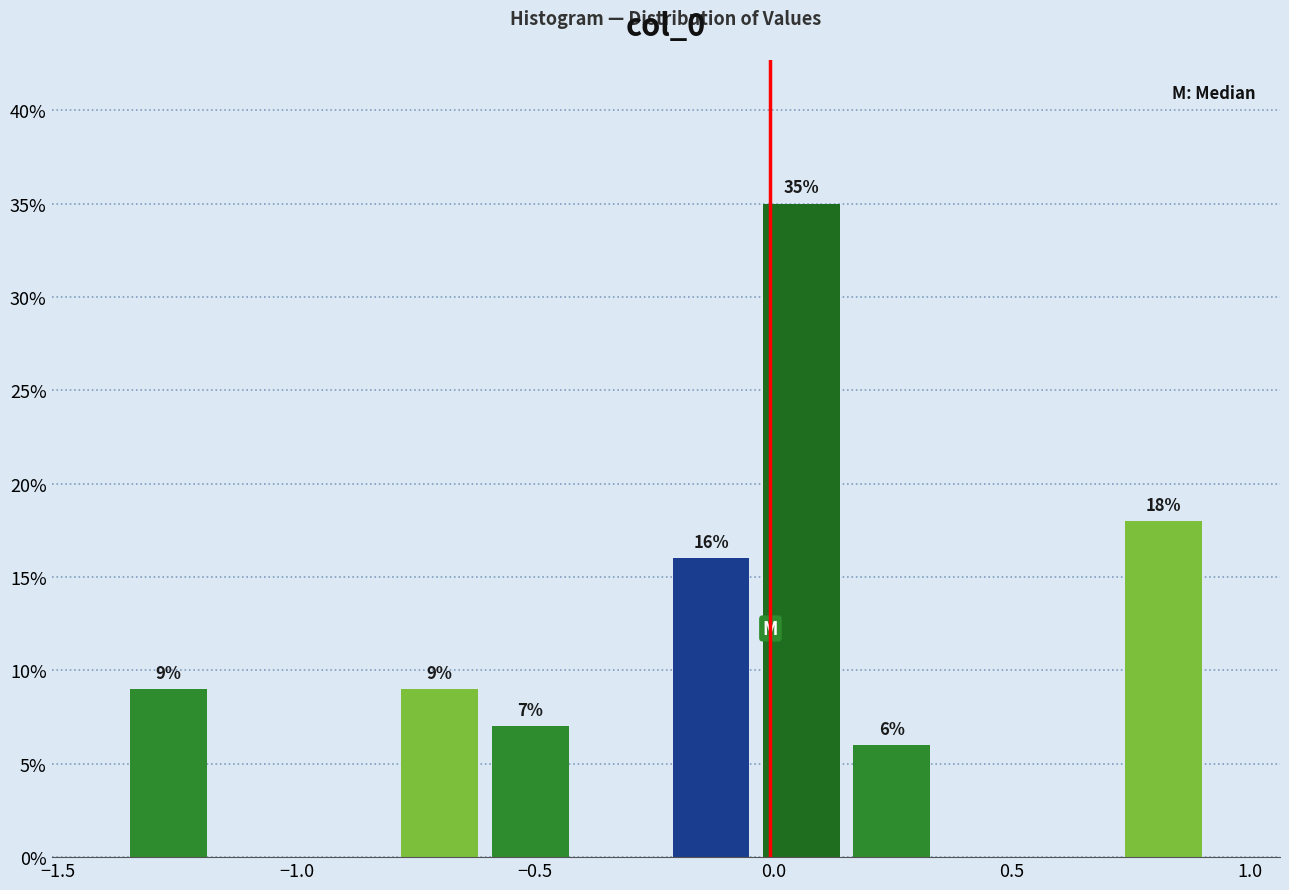

Read against the x-axis, roughly where is the centre of the tallest bar?

0.05